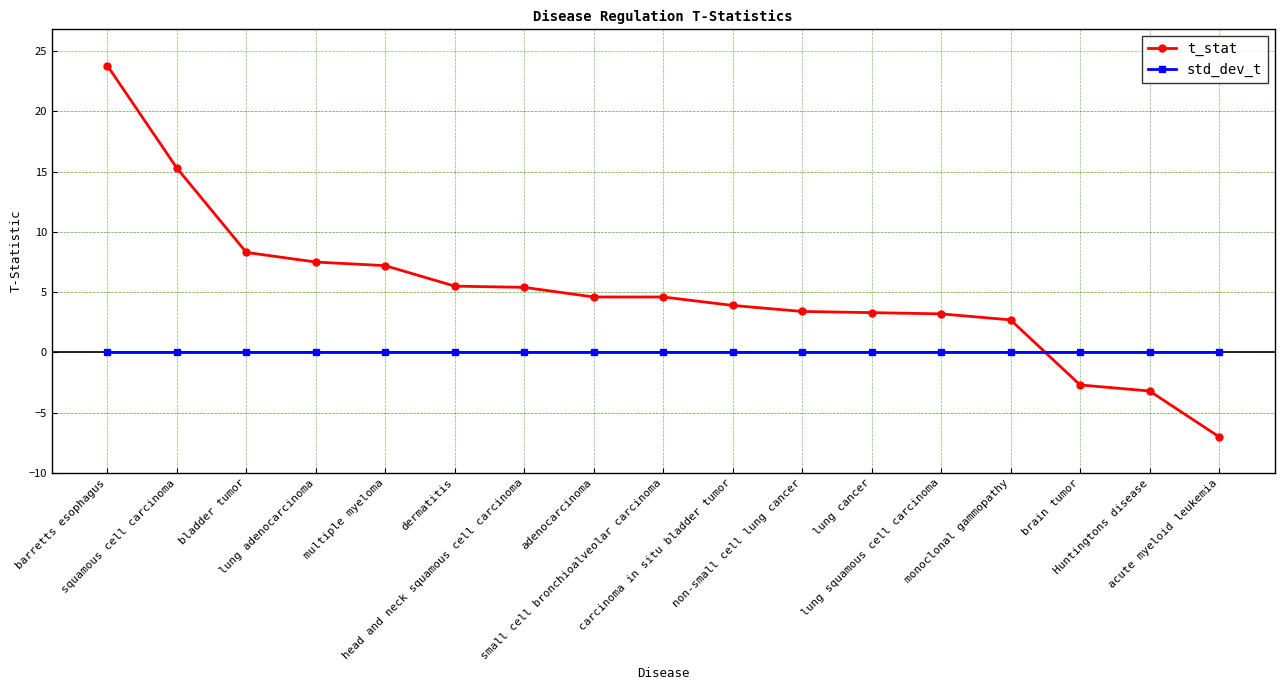

What is the label of the 17th point from the left?

acute myeloid leukemia